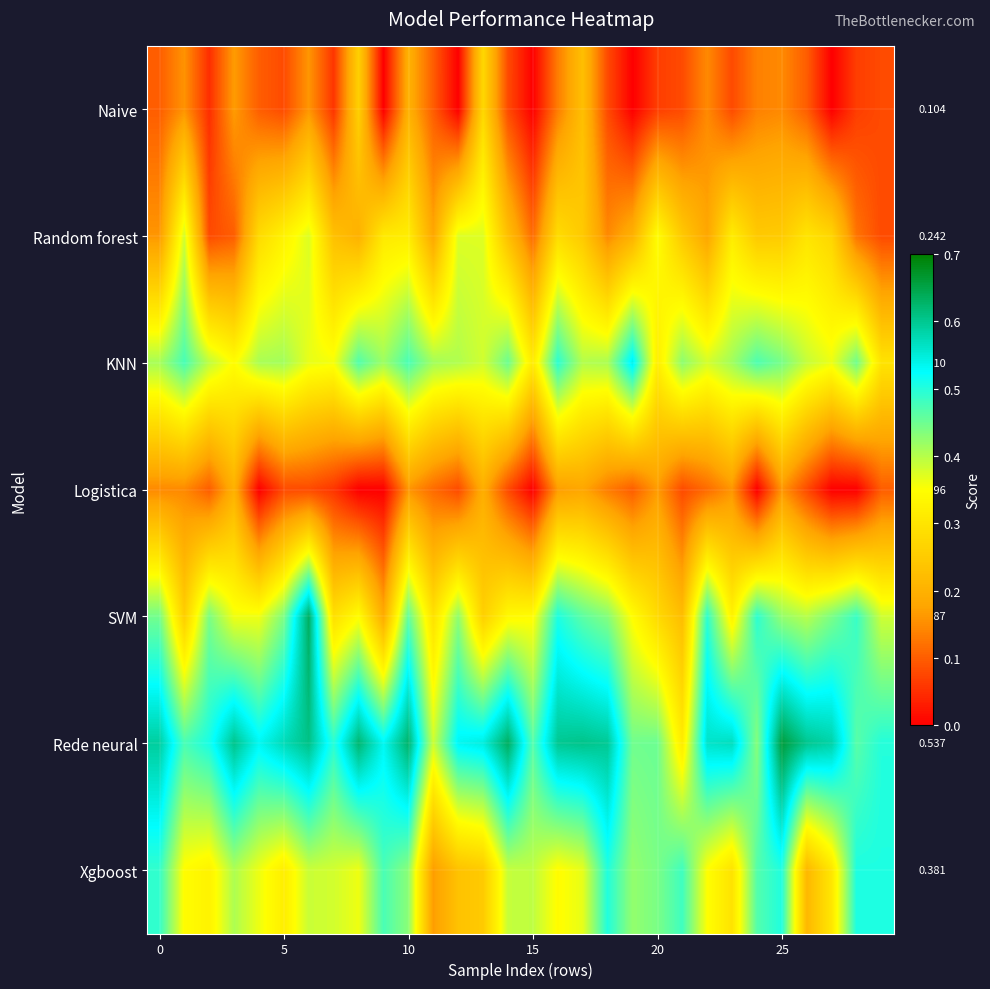

At which category is the sum across all series the highest?

10